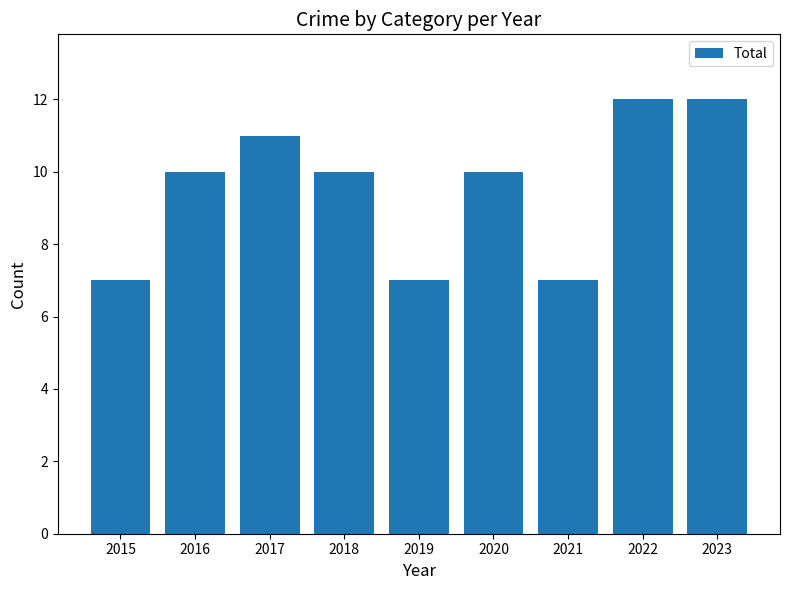

Reading right to left, extract all data points from this chart.

12	12	7	10	7	10	11	10	7